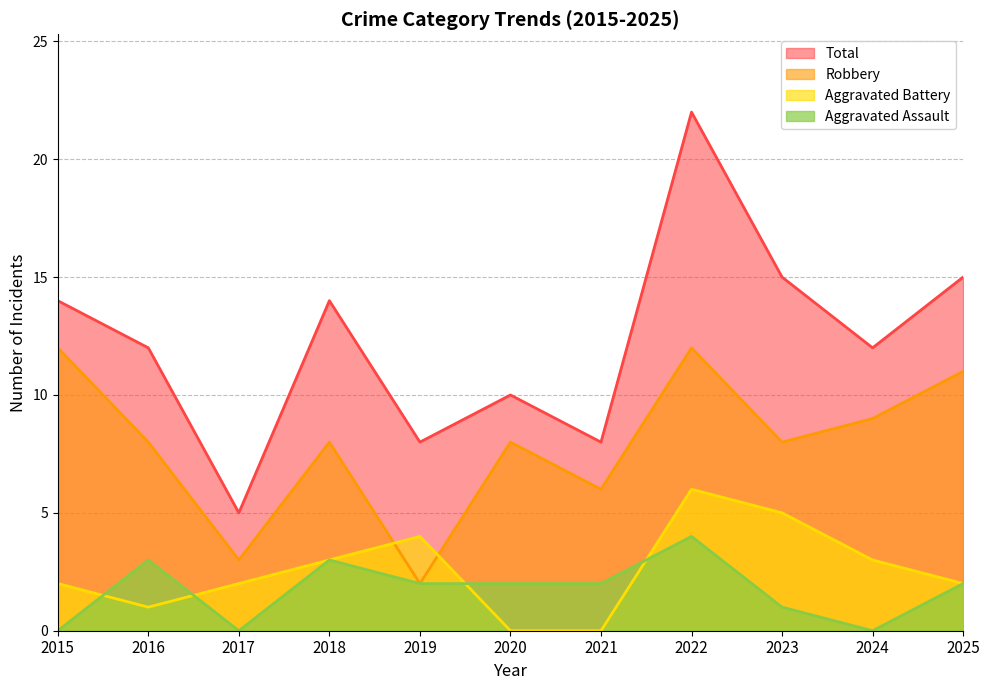

Which series has the widest spread of values?

Total